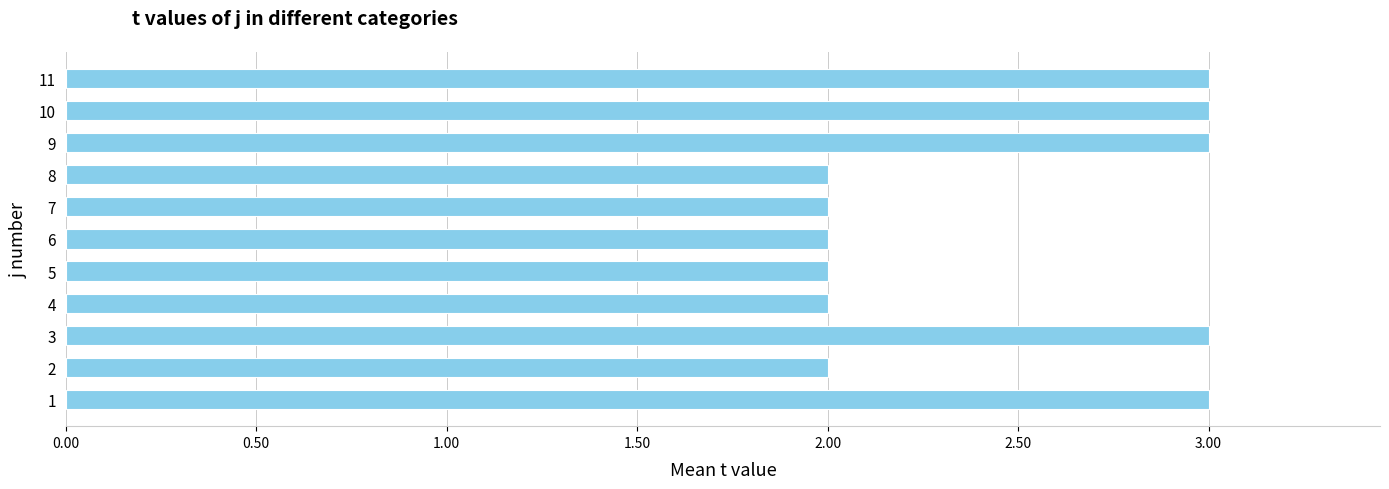

Count the number of data series in this chart.

1